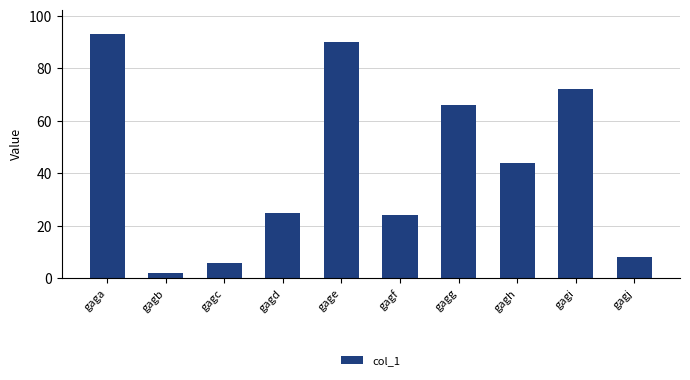

The value at gagd is 25. True or false?

True